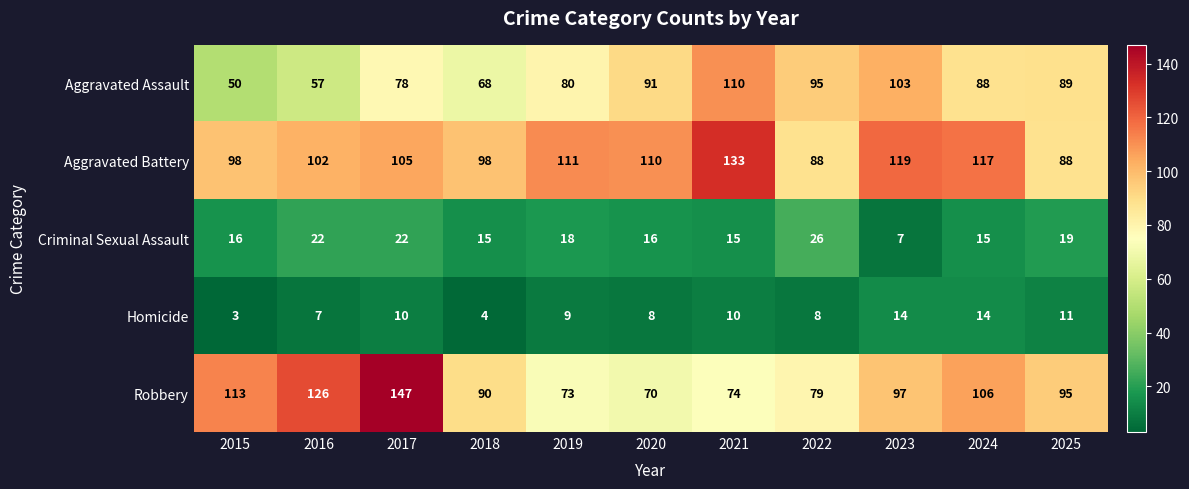

Where is Aggravated Assault nearest to the value 80?

2019